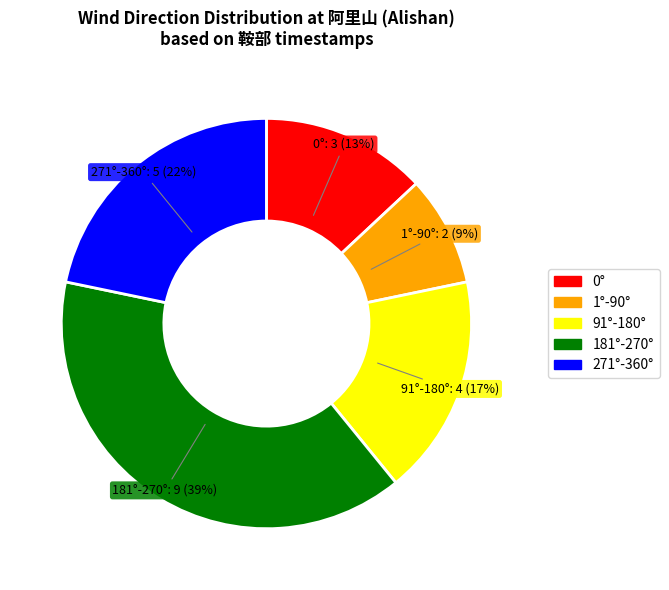

To the nearest percent, what is the average slice percentage?

20%